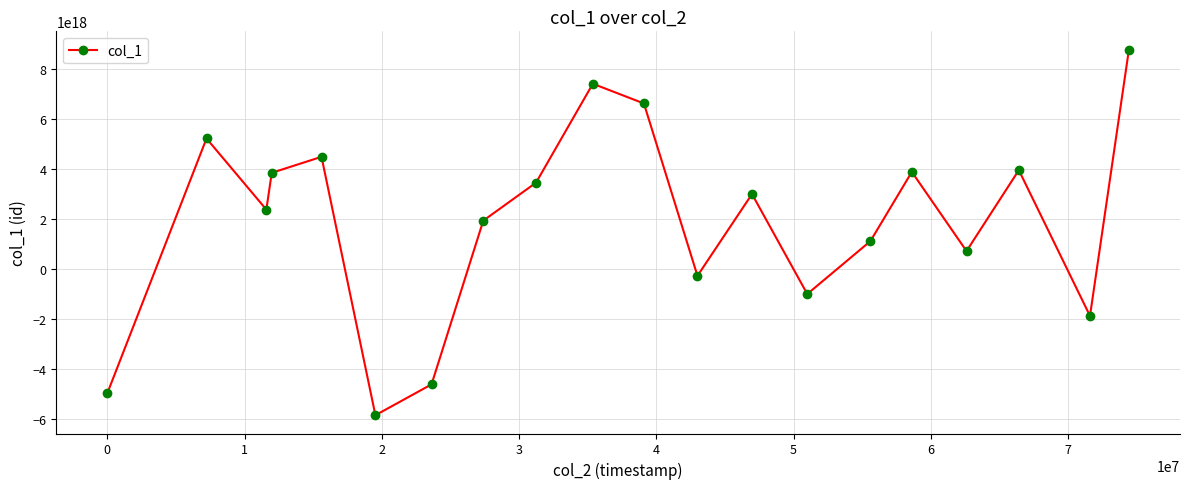

True or false: there are more than 2 points higher than both neighbors.

True